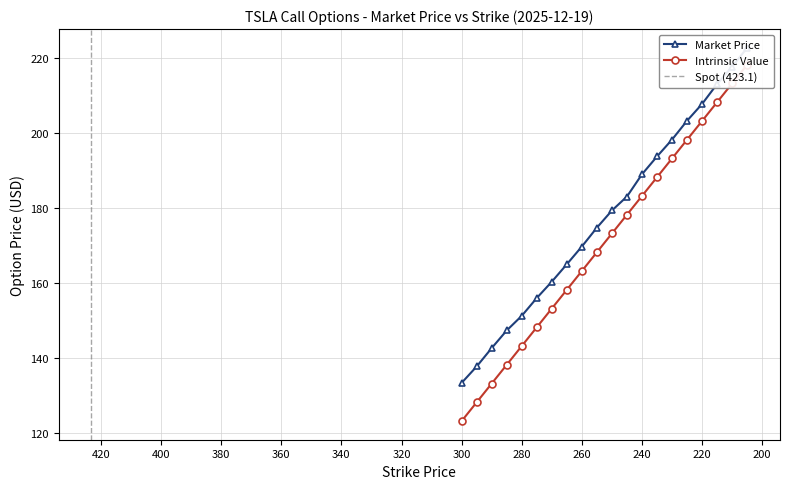

How many lines are shown in the chart?

2